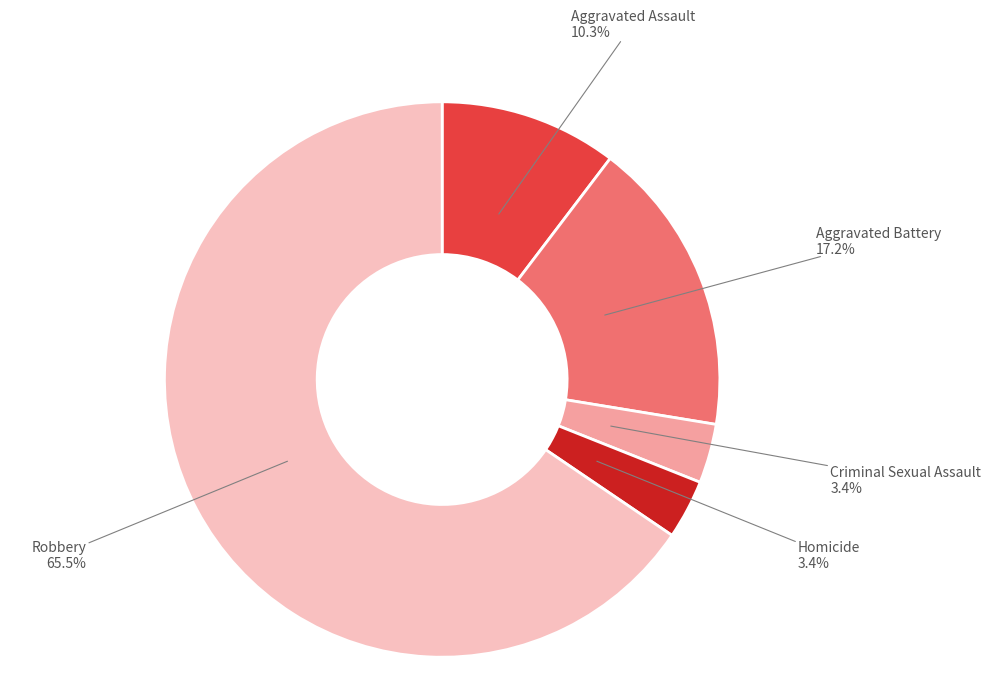

What is the ratio of the value at Aggravated Assault to the value at Homicide?

3.0